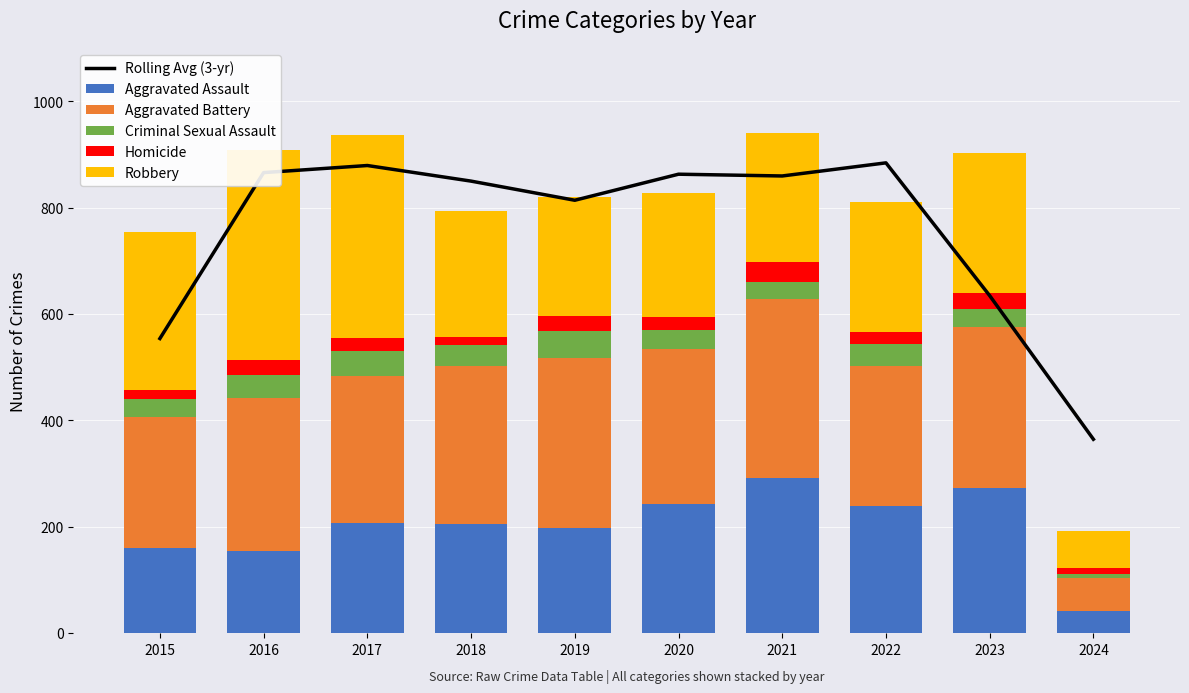

What is the difference between the maximum and minimum values in the Homicide series?

27.0